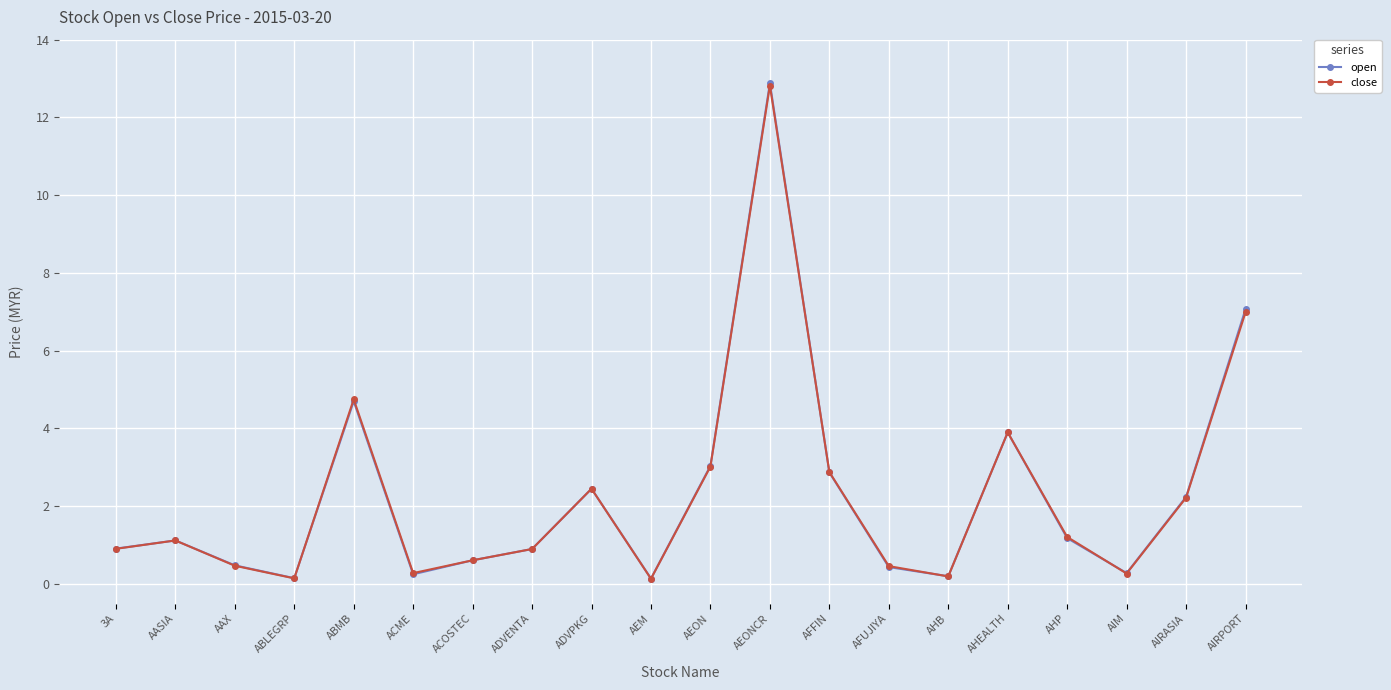

Which series has the largest range (max minus min)?

open